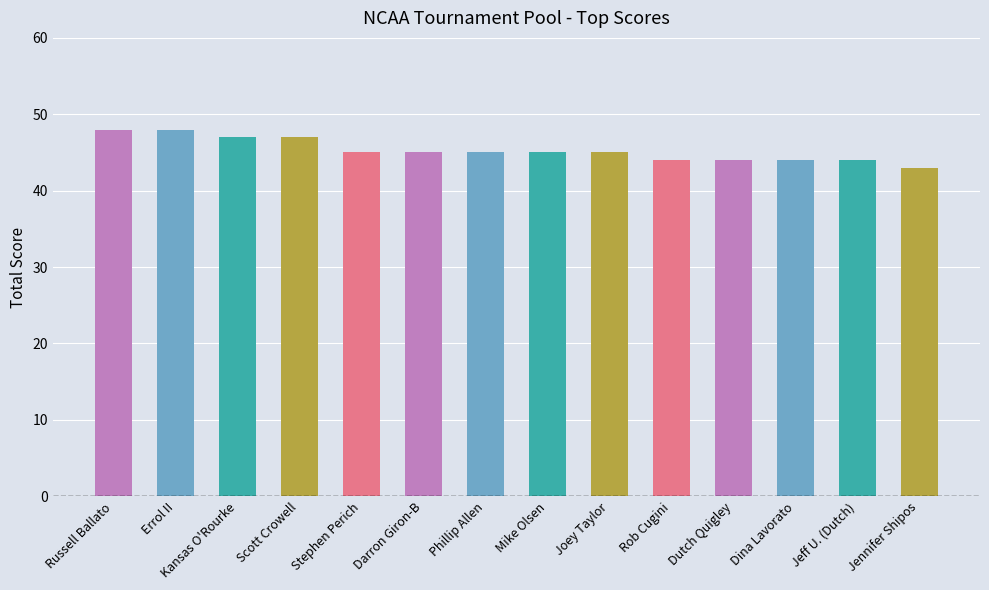

What is the maximum value shown in the chart?

48